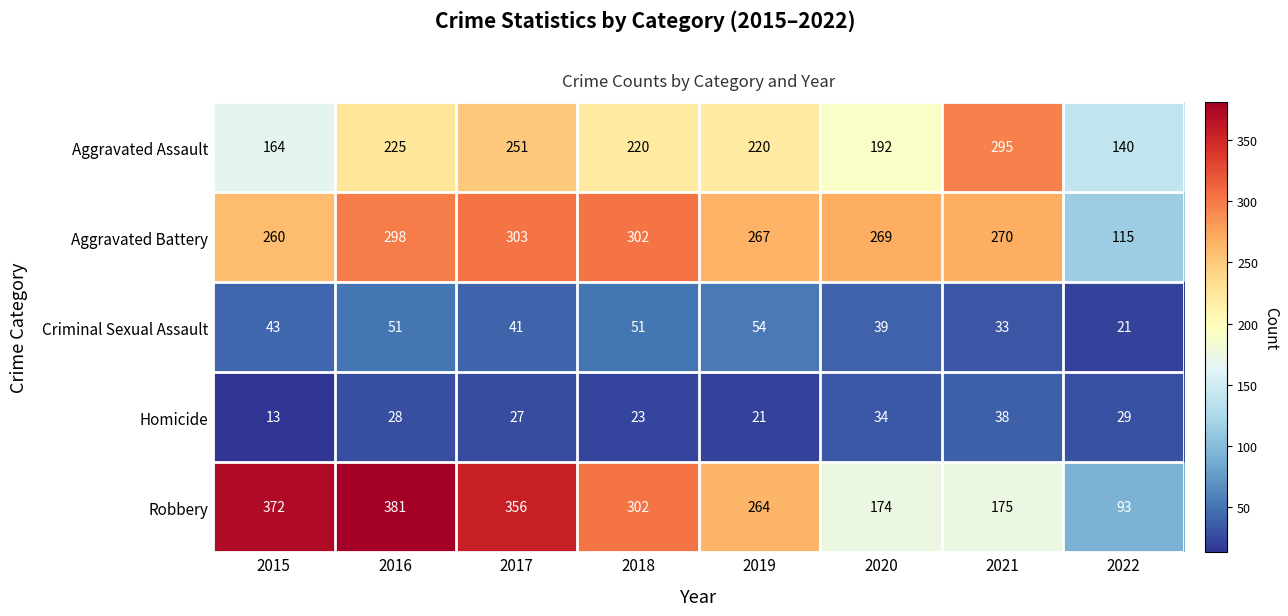

What is the spread (max minus min) of values at 2020?

235